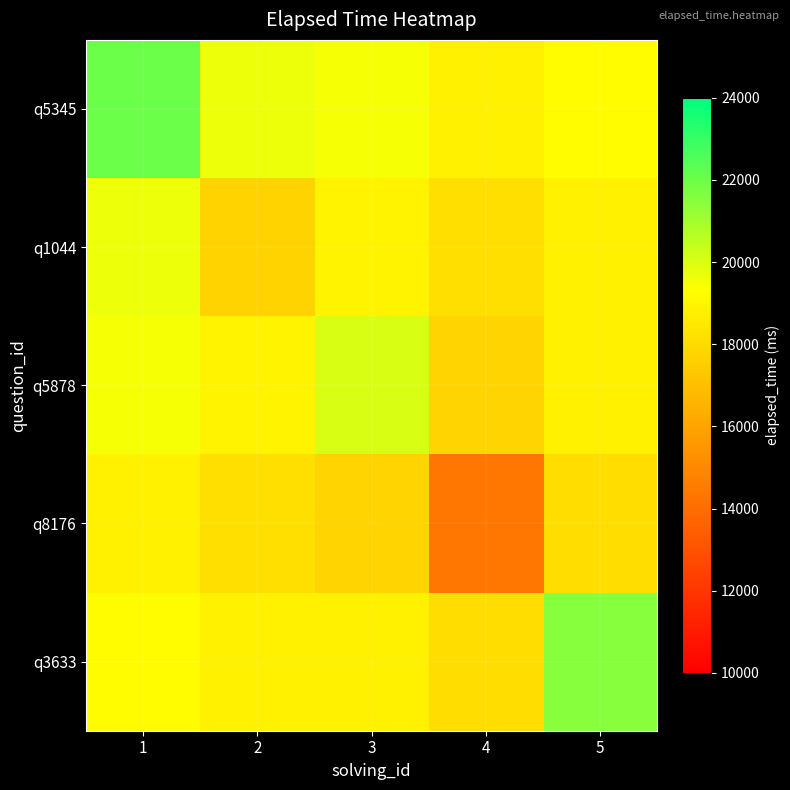

Reading right to left, extract all data points from this chart.

q5345: 5=19200.0	4=18823.5	3=19488.1	2=19631.2	1=21996.2
q1044: 5=18823.5	4=18162.2	3=18888.0	2=17730.9	1=19631.2
q5878: 5=18811.3	4=17792.5	3=20054.8	2=18888.0	1=19488.1
q8176: 5=18127.1	4=14372.4	3=17792.5	2=18162.2	1=18823.5
q3633: 5=21485.9	4=18127.1	3=18811.3	2=18823.5	1=19200.0